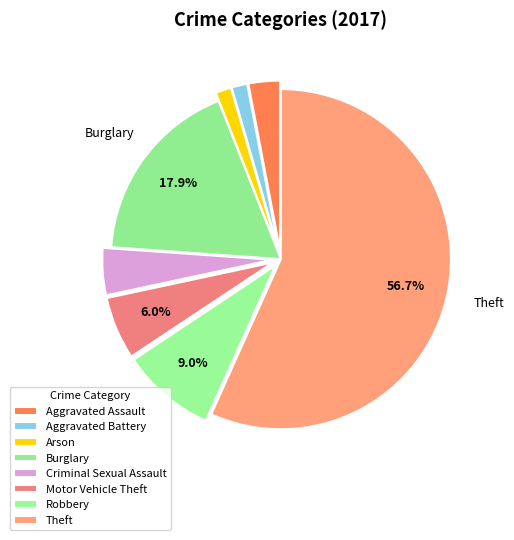

Approximately how many times larger is the value at Criminal Sexual Assault compared to Motor Vehicle Theft?

0.8